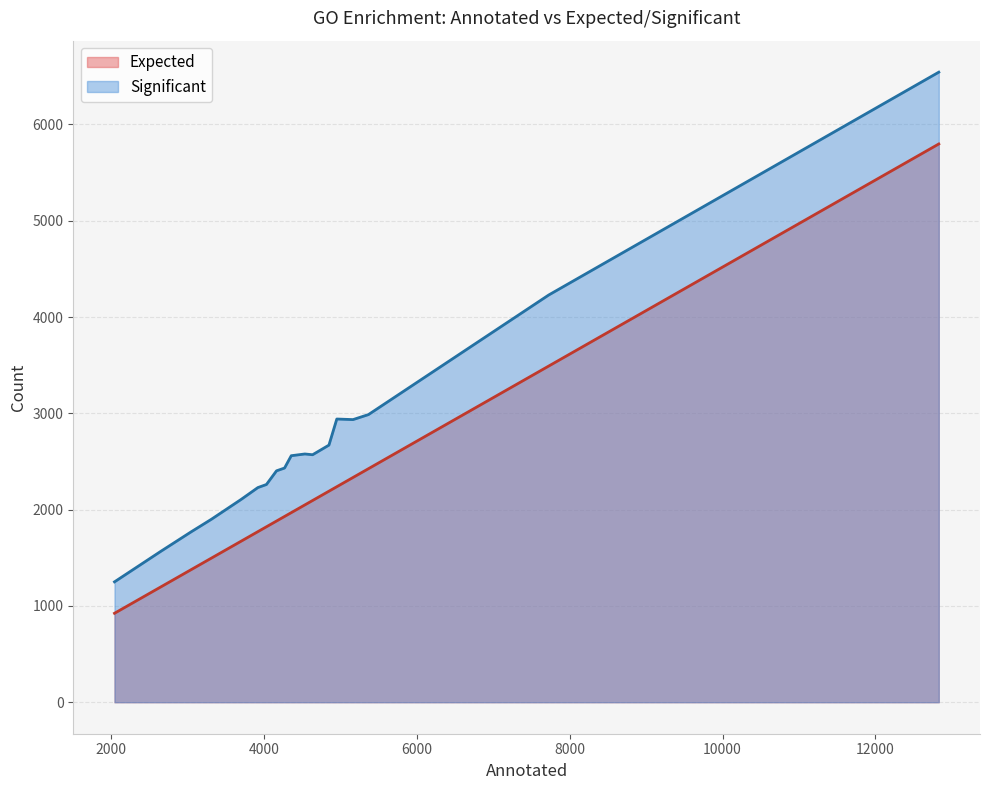

Does the chart have visible grid lines?

Yes